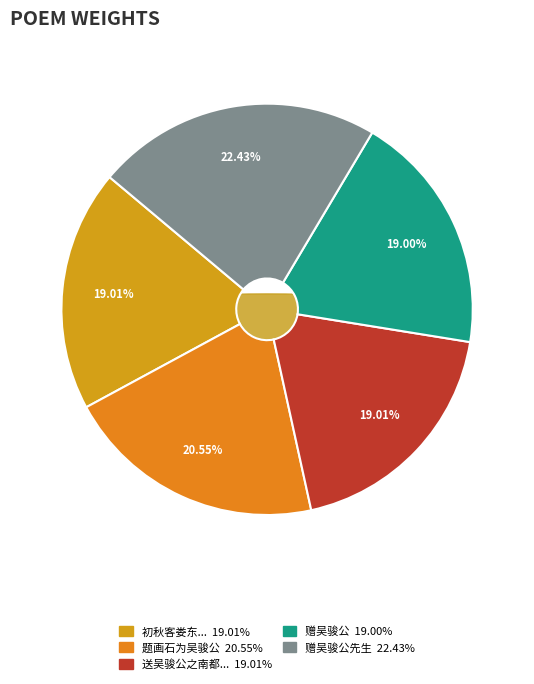

Does any single category account for the majority?

No